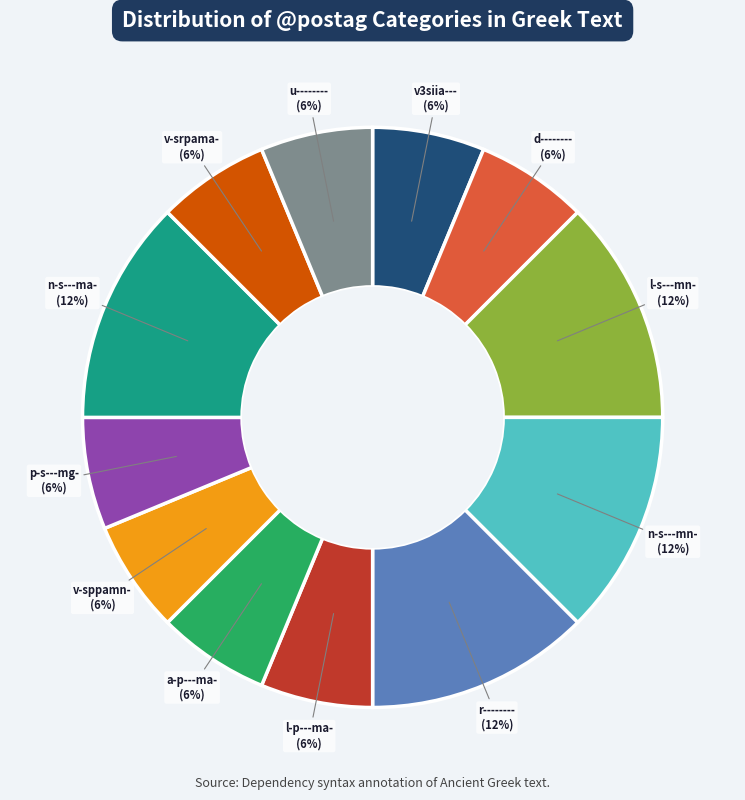

How many segments does this pie chart have?

12